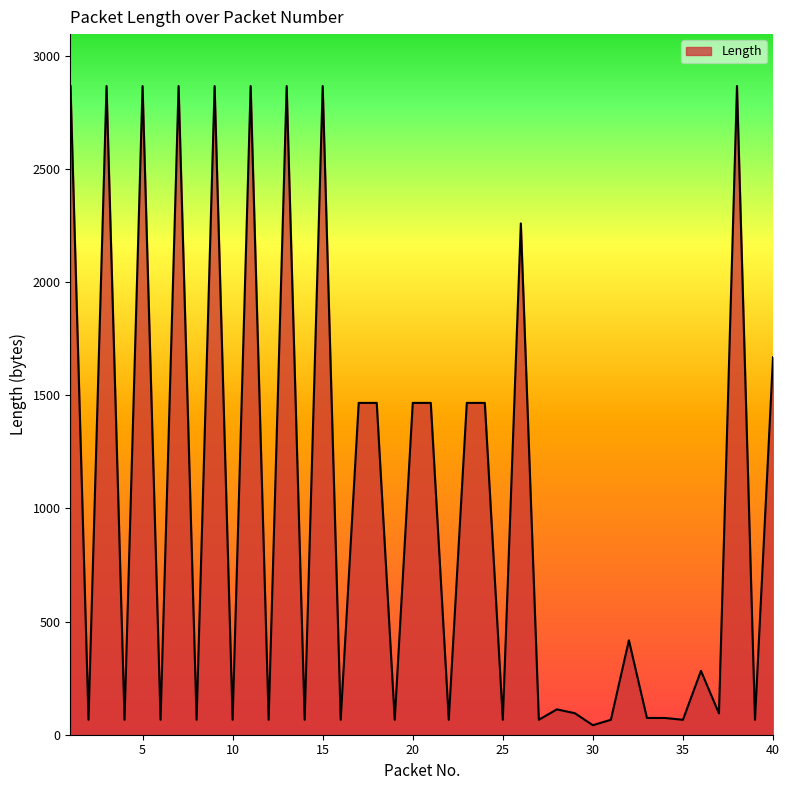

What is the greatest value displayed?

2866